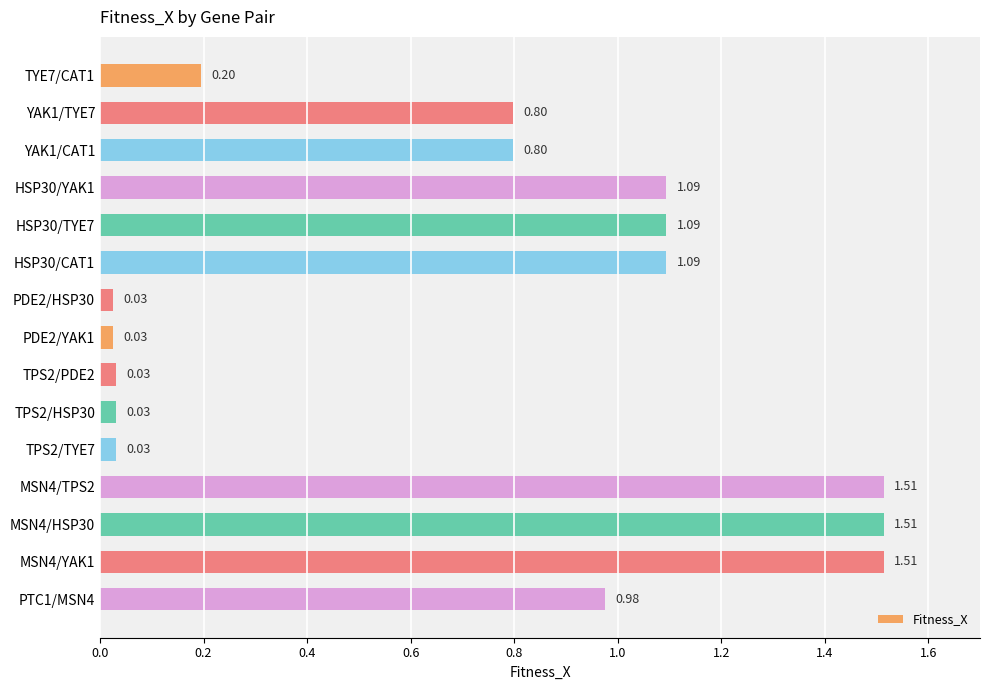

What is the change in value from HSP30/CAT1 to TPS2/PDE2?

-1.1